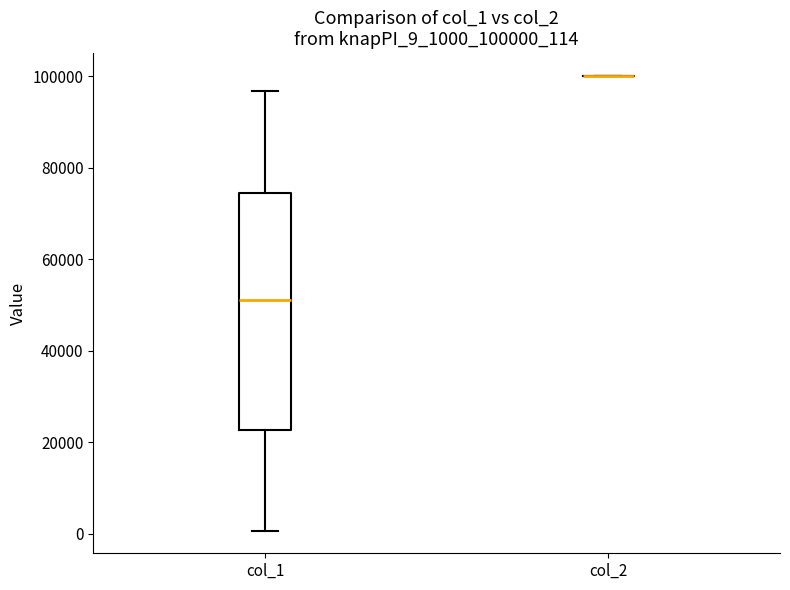

Reading left to right, transcribe this box plot: for each box, give where its median line is, the range the box spans, and where its two whiskers end, as read against the y-axis. The values are not printed on the chart, so give them approximately, as read against the axis.

col_1: median 52000, box 22000 to 74000, whiskers 0 to 96000
col_2: box collapsed to a line at 100000, whiskers 100000 to 100000